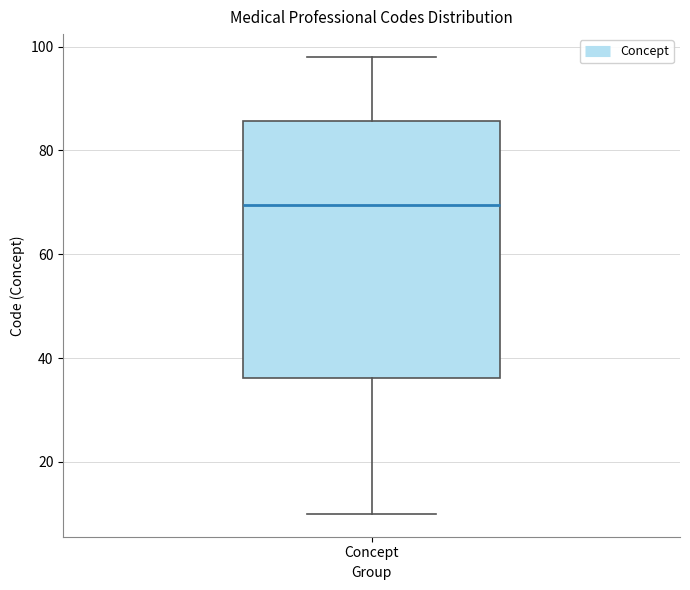

Transcribe this box plot: give where the median line is, the range the box spans, and where the two whiskers end, as read against the y-axis. The values are not printed on the chart, so give them approximately, as read against the axis.

median 70, box 36 to 86, whiskers 10 to 98